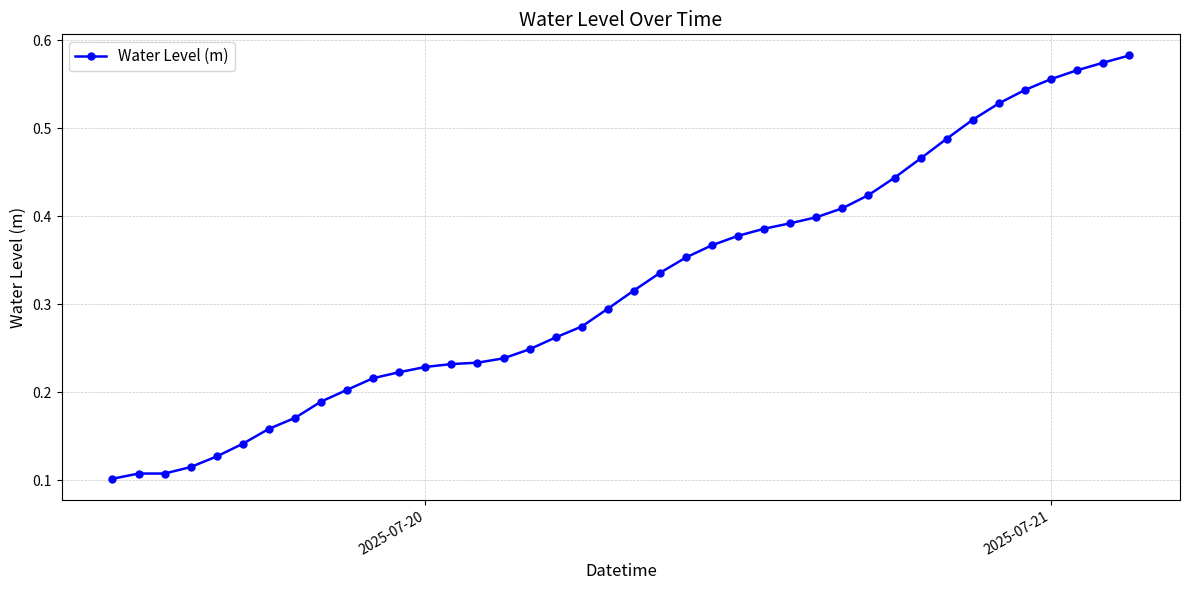

What is the sum of all values?

12.9